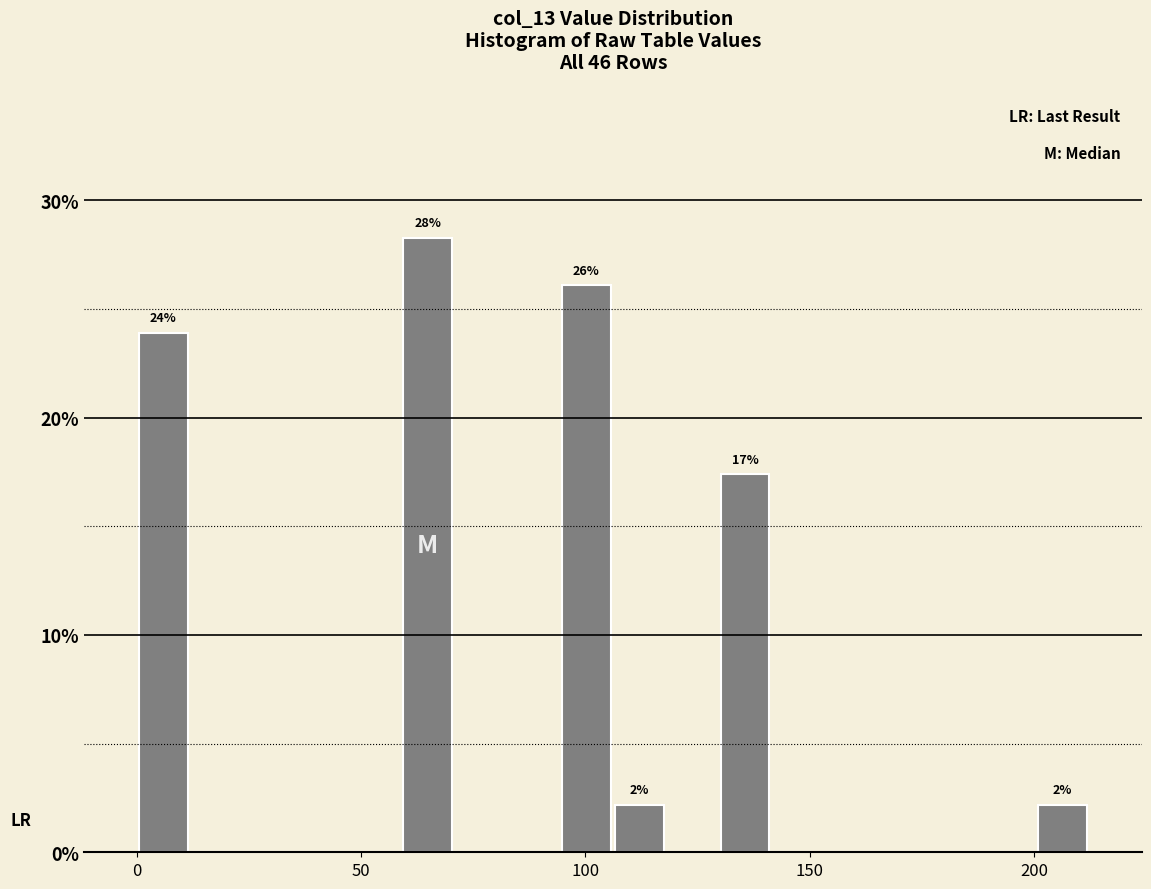

Read against the x-axis, roughly where is the centre of the tallest bar?

65